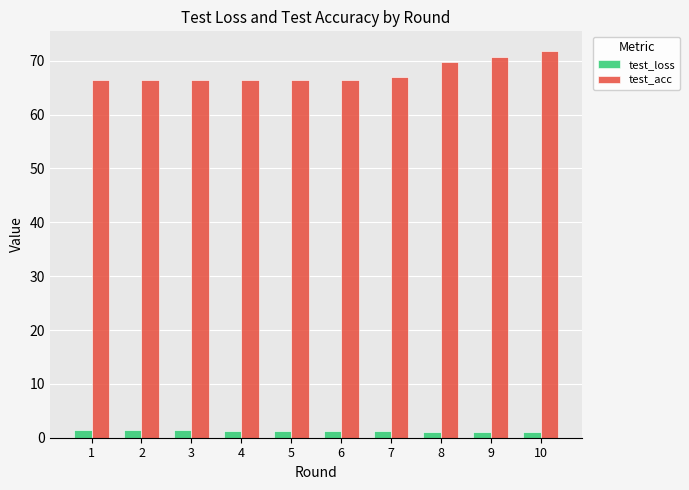

True or false: test_loss has a value of 1.4 at 3.

True